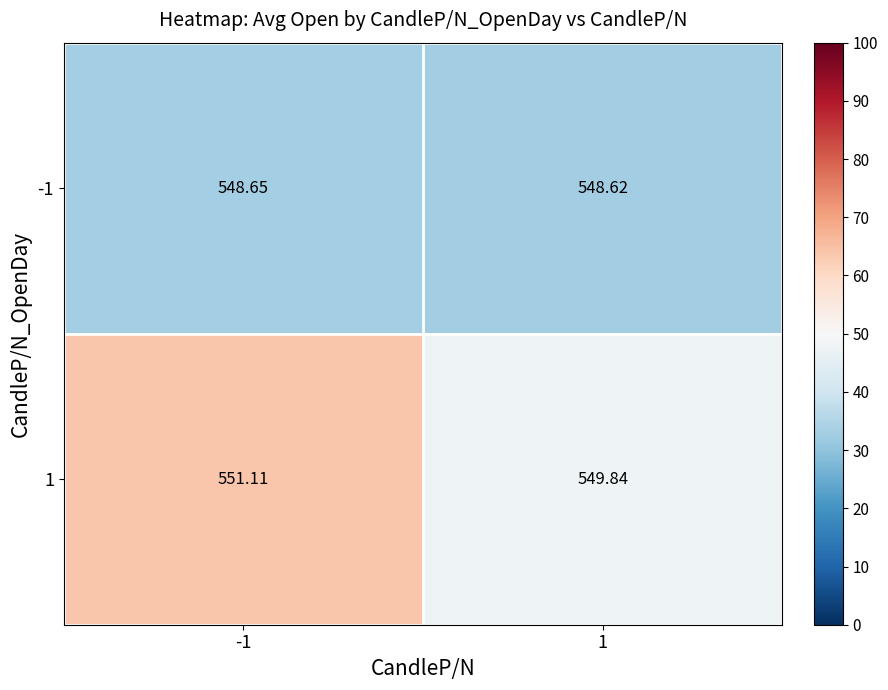

What is the difference between the highest and lowest values at 1?

1.2